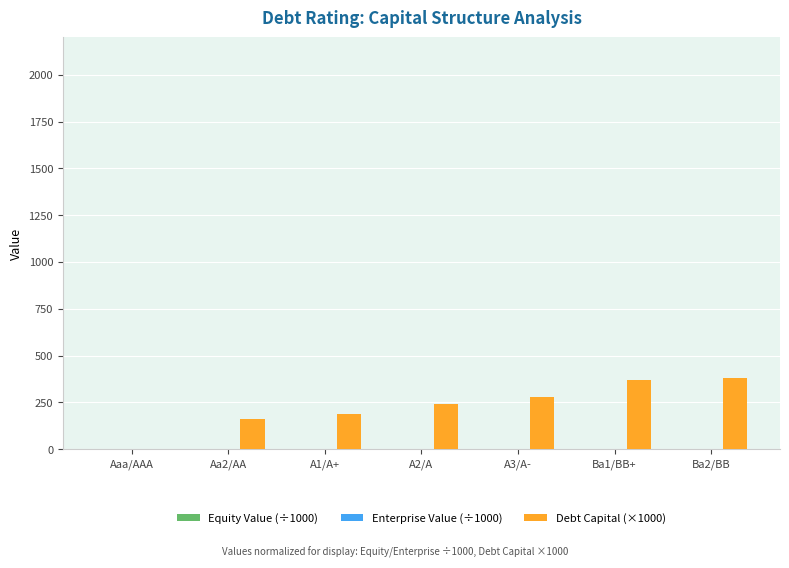

Which series has the largest total across all categories?

Debt Capital (×1000)